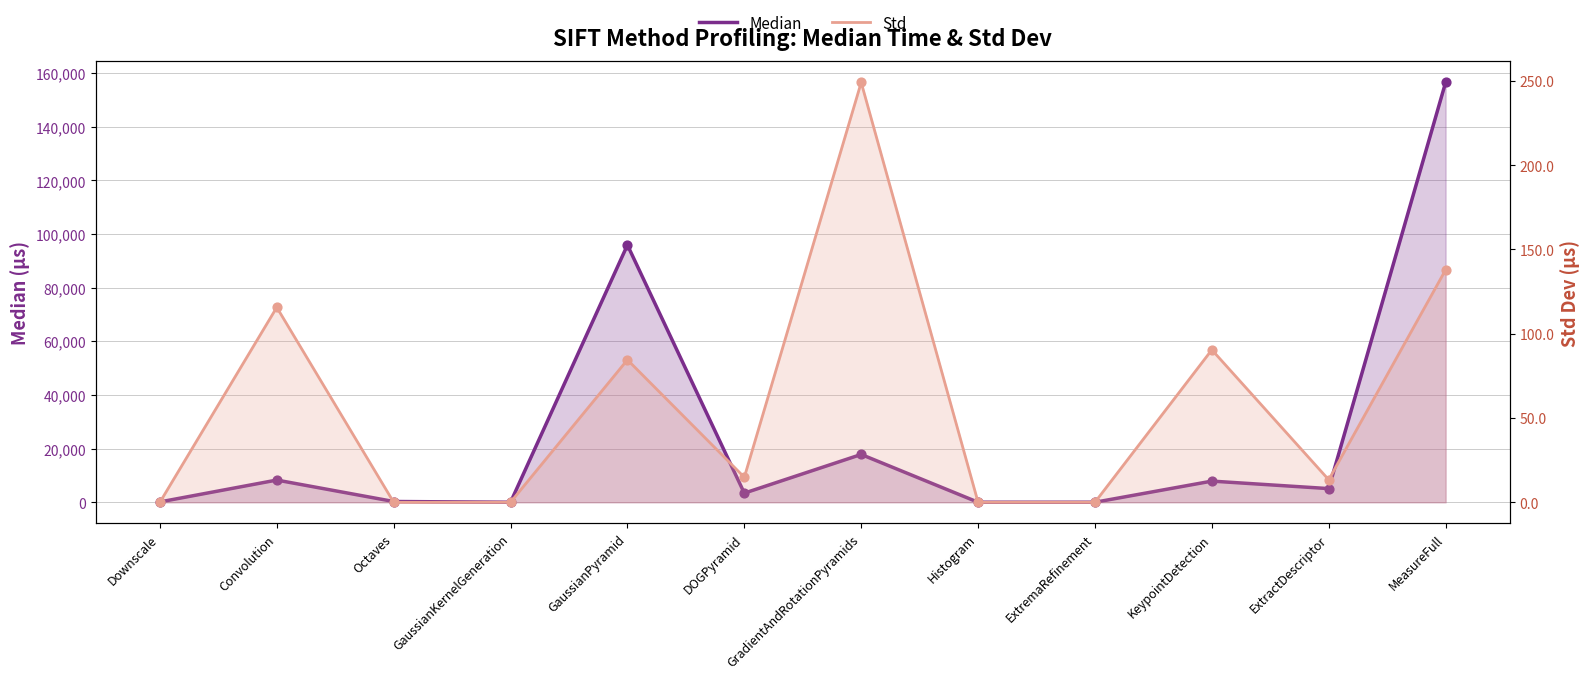

Which series has the largest Y range (max minus min)?

Median